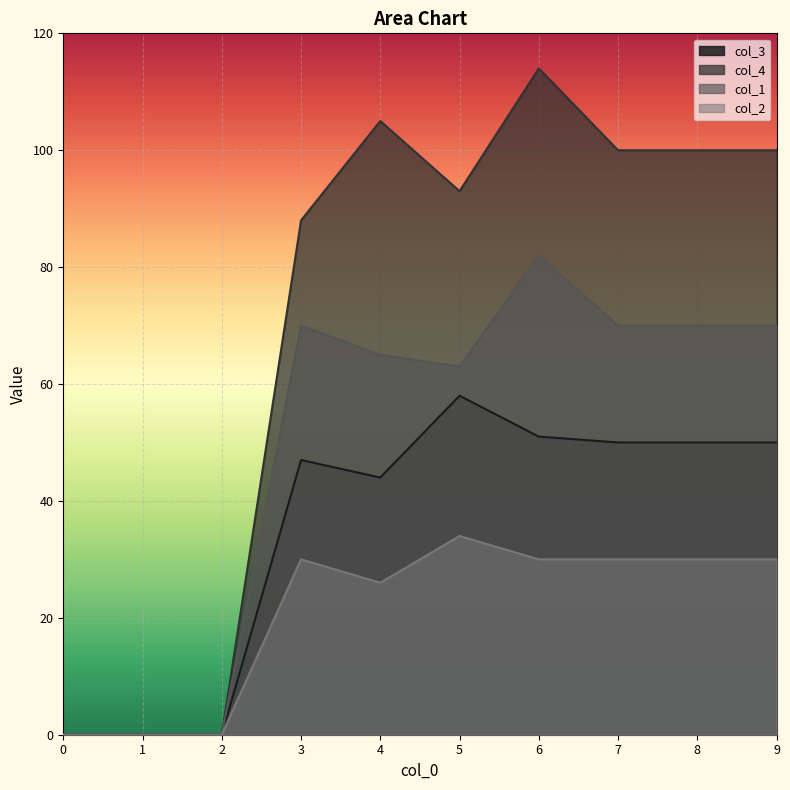

The col_1 series shows 63 at 5. True or false?

True